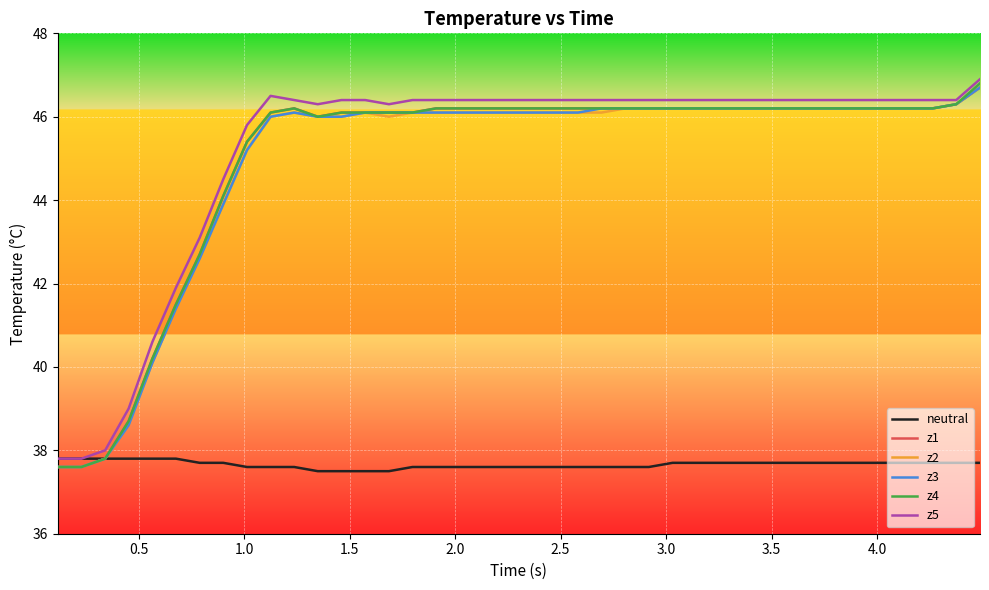

What is the minimum value shown in the chart?

37.5